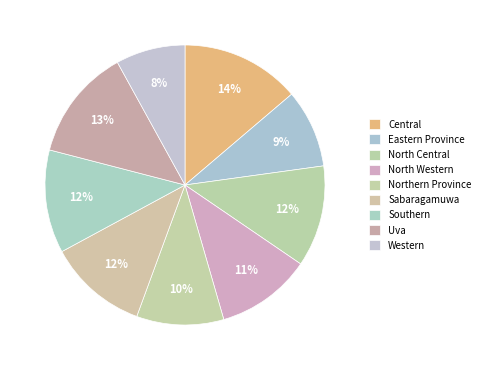

To the nearest percent, what portion does North Western represent?

11%